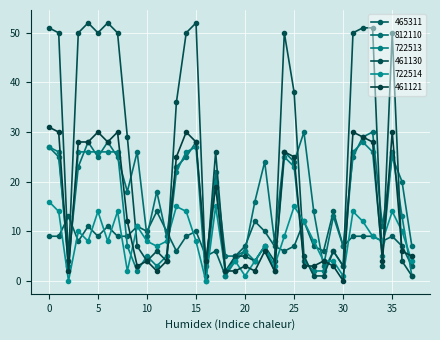

Does the chart have visible grid lines?

Yes